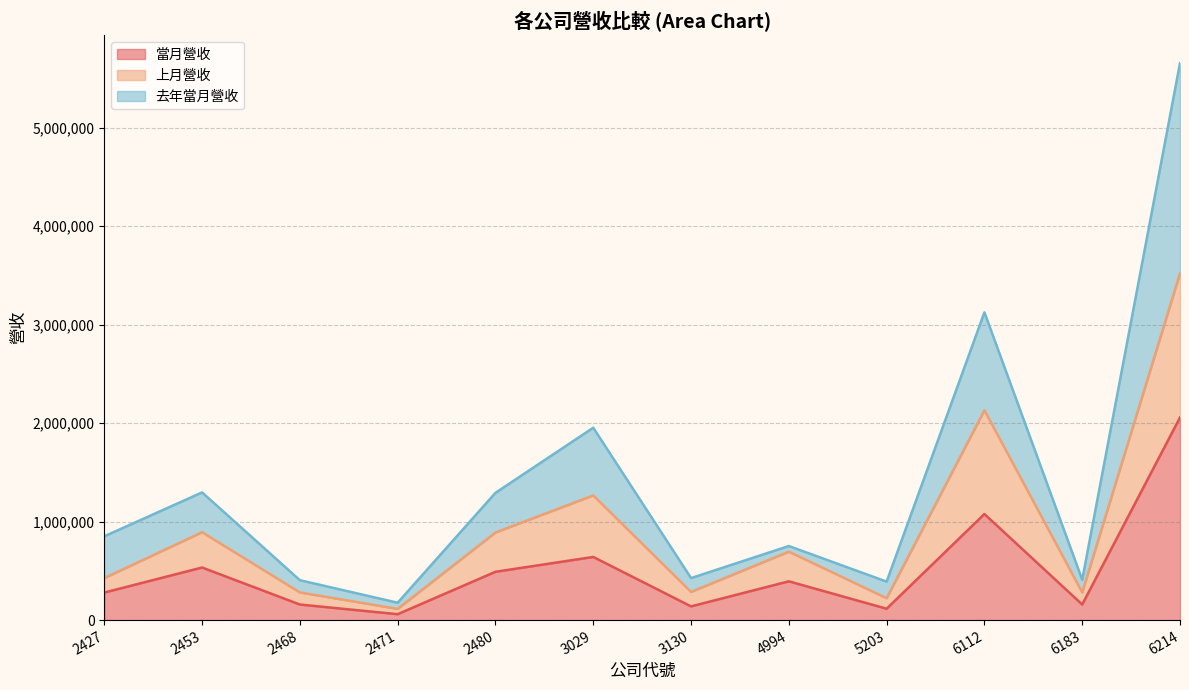

What is the spread (max minus min) of values at 2480?

801603